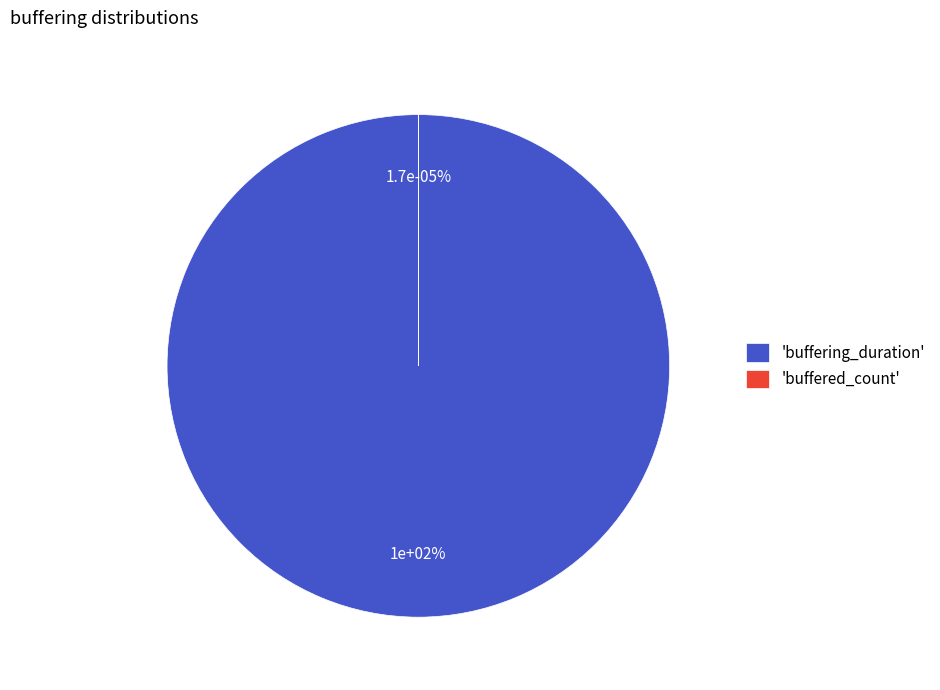

True or false: buffering_duration accounts for 100% of the total.

True